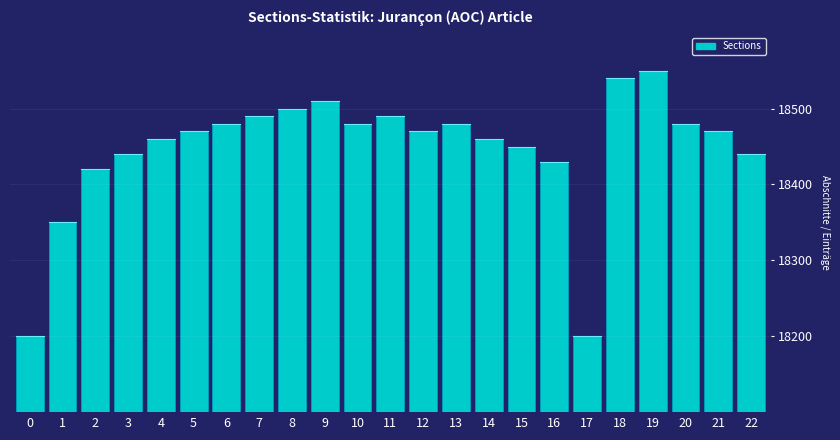

What is the average value?

18446